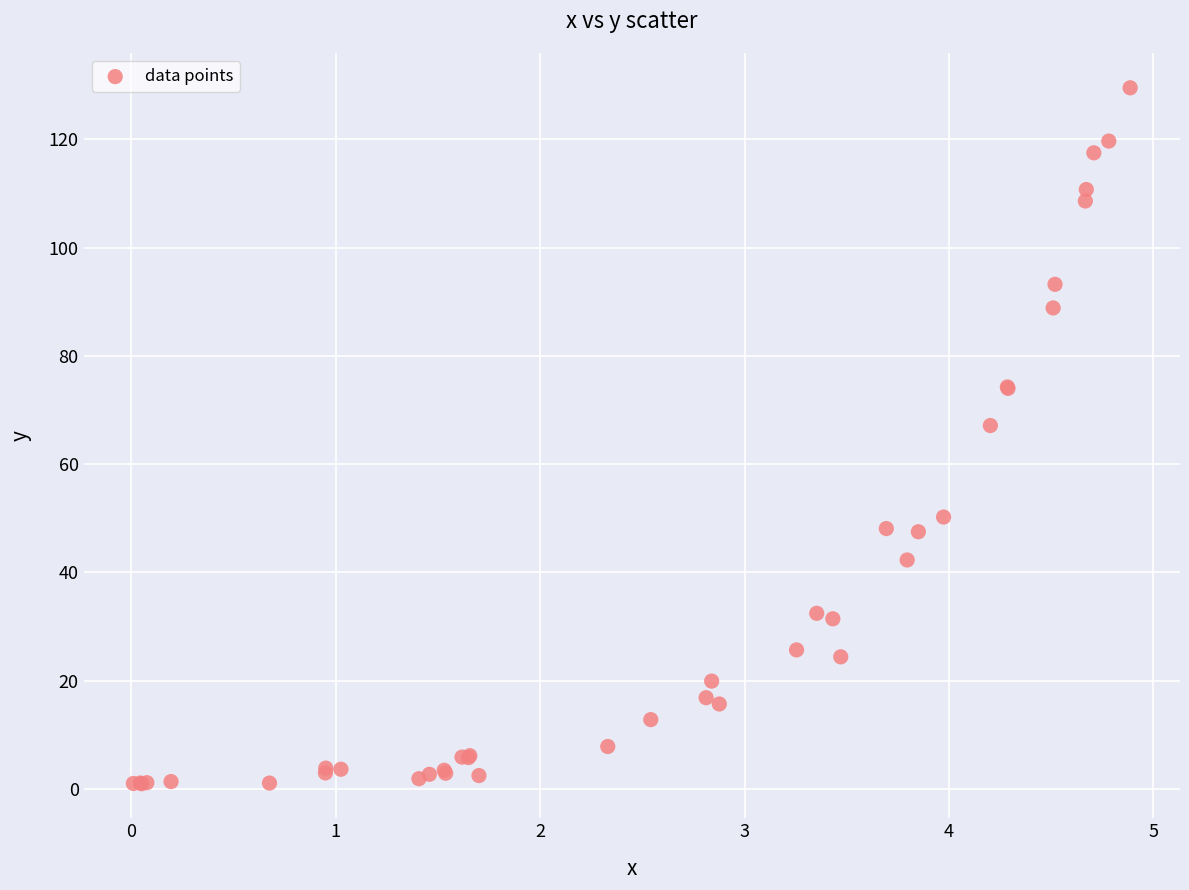

What Y value in the scatter plot is closest to 65?

67.1